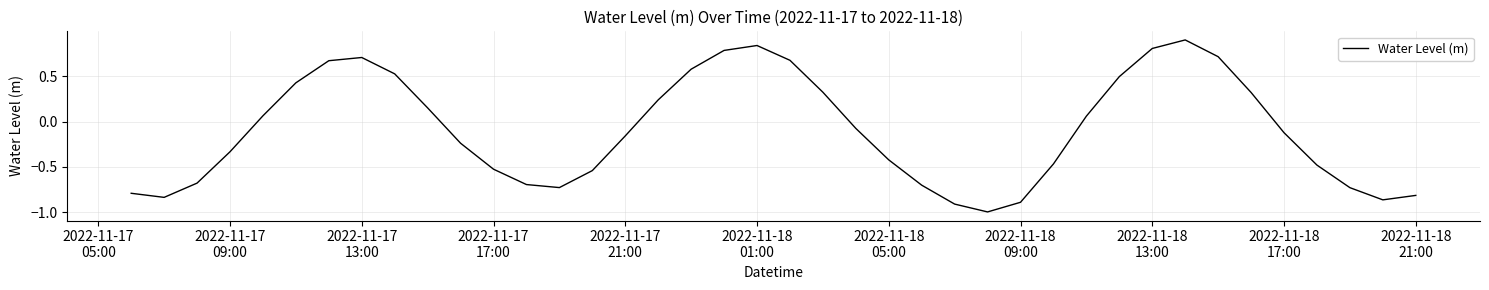

What is the difference between the maximum and minimum values?

1.9